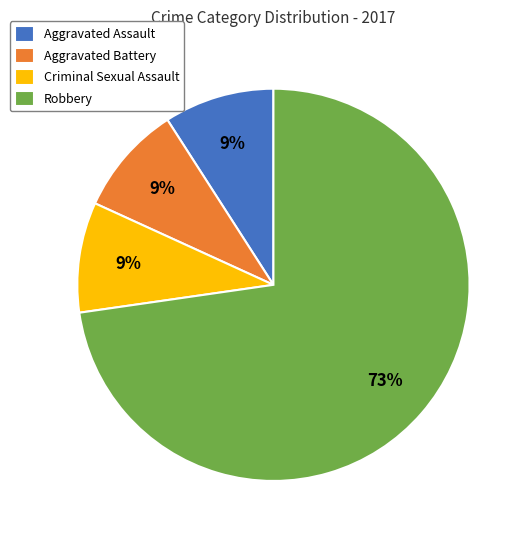

Is the sum of Criminal Sexual Assault and Aggravated Battery greater than half?

No